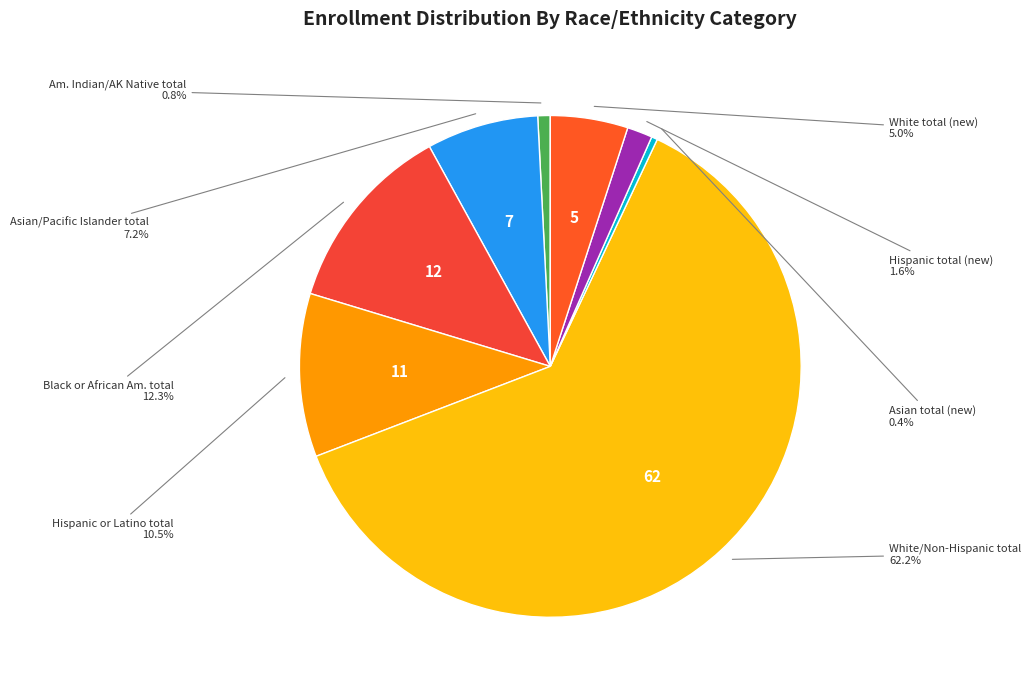

How many segments does this pie chart have?

8